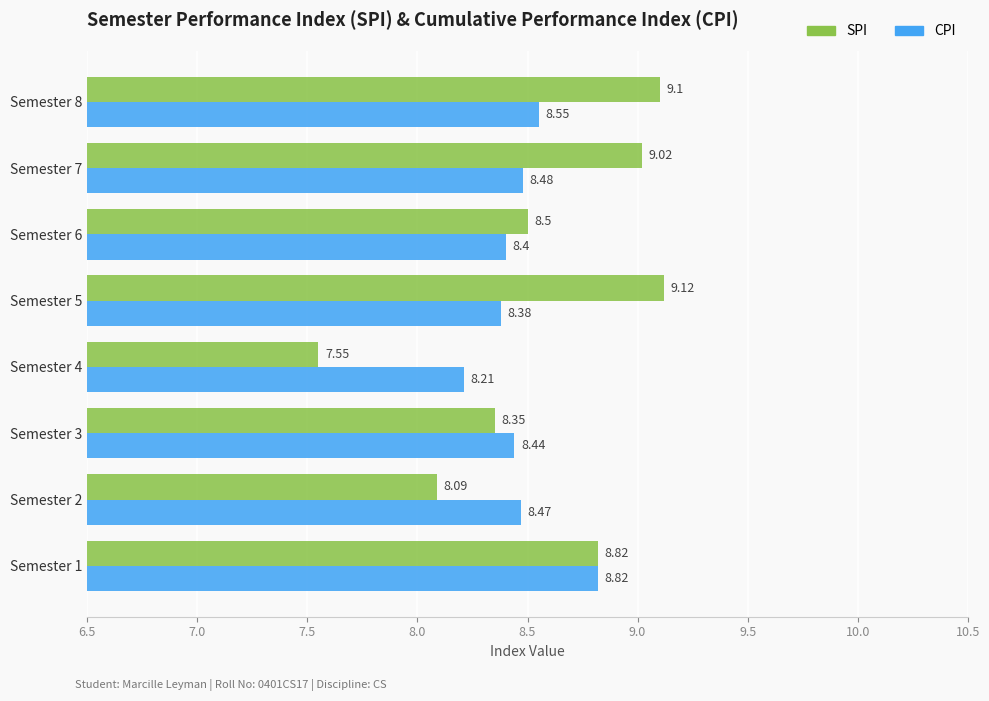

What is the total value across all series at Semester 1?

17.6